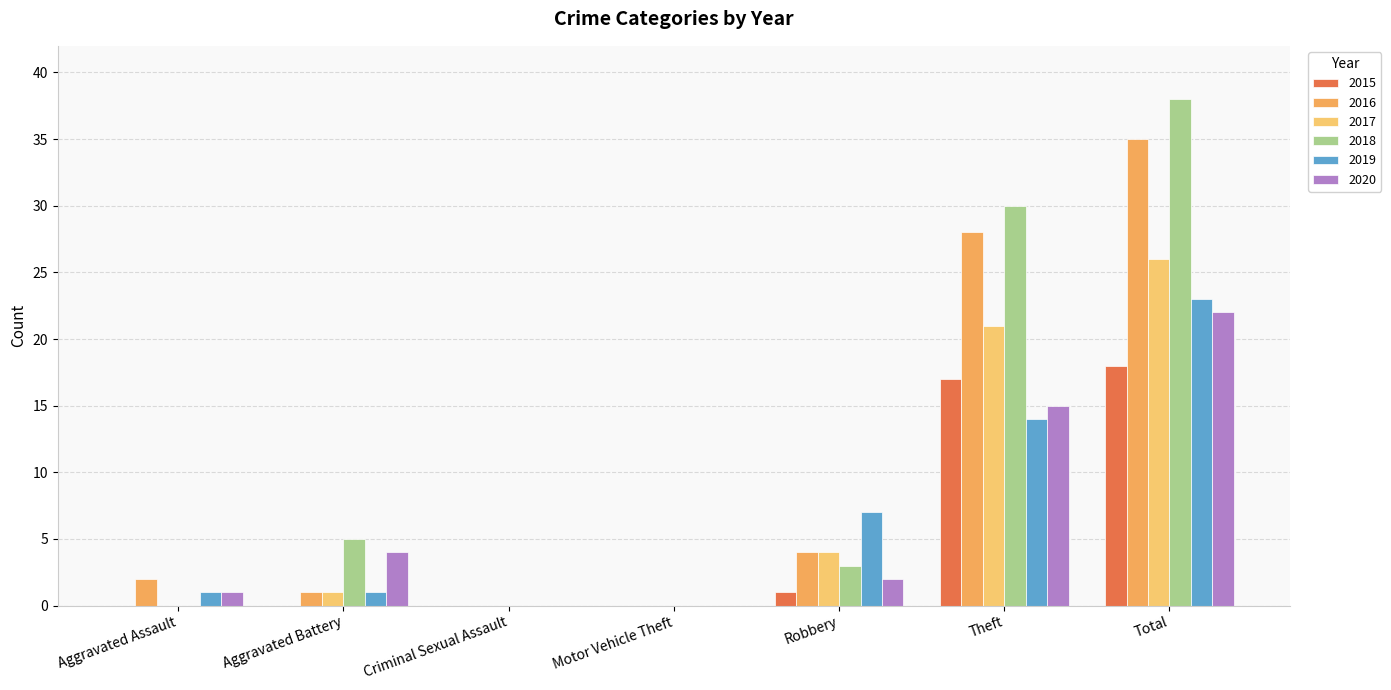

Where is 2020 nearest to the value 11?

Theft